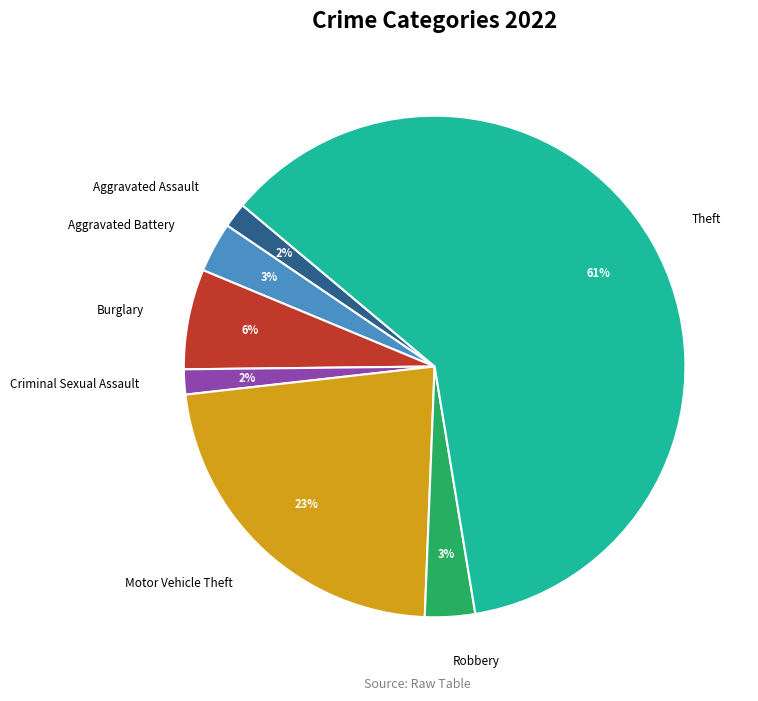

Which slice represents more than half of the pie?

Theft